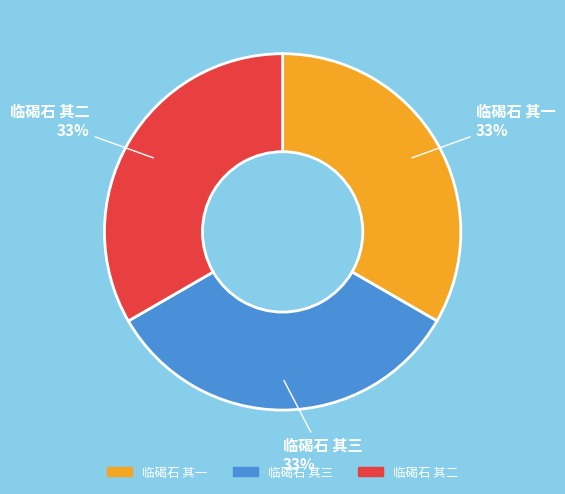

Is there any slice that represents more than half of the pie?

No